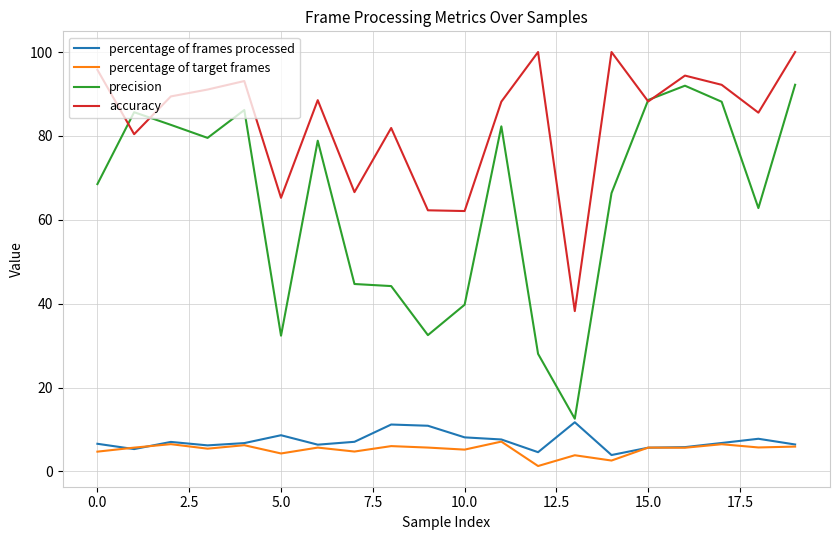

What are all the series names shown in the legend?

percentage of frames processed, percentage of target frames, precision, accuracy